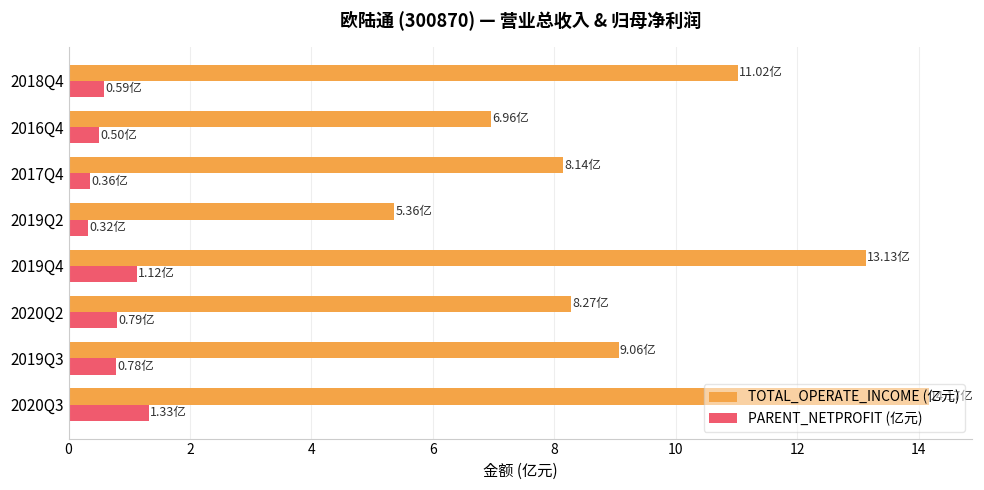

How many PARENT_NETPROFIT (亿元) values are between 0 and 1?

6